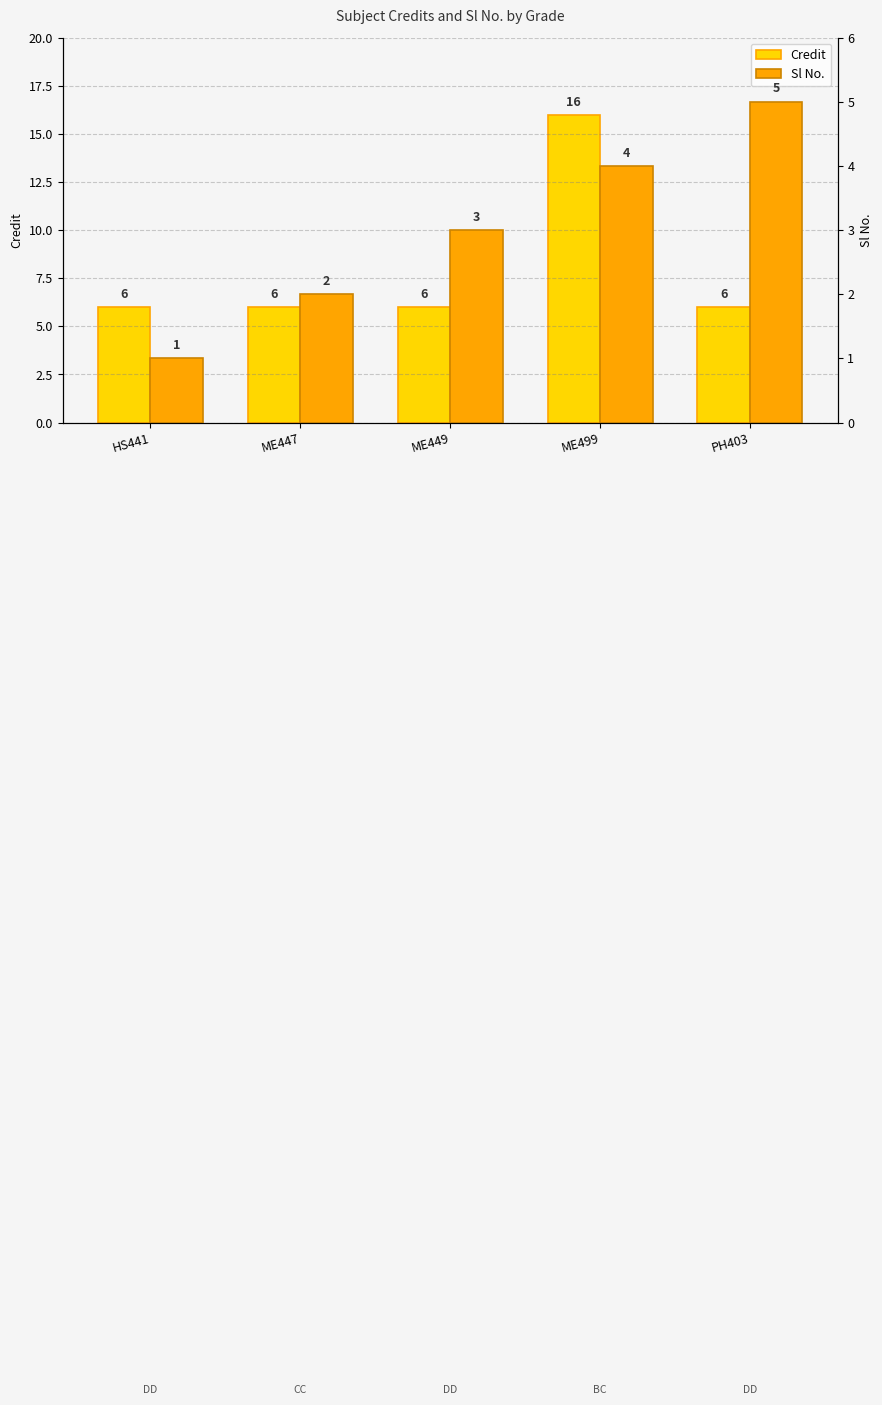

Rank the series at ME447 from highest to lowest value.

Credit, Sl No.